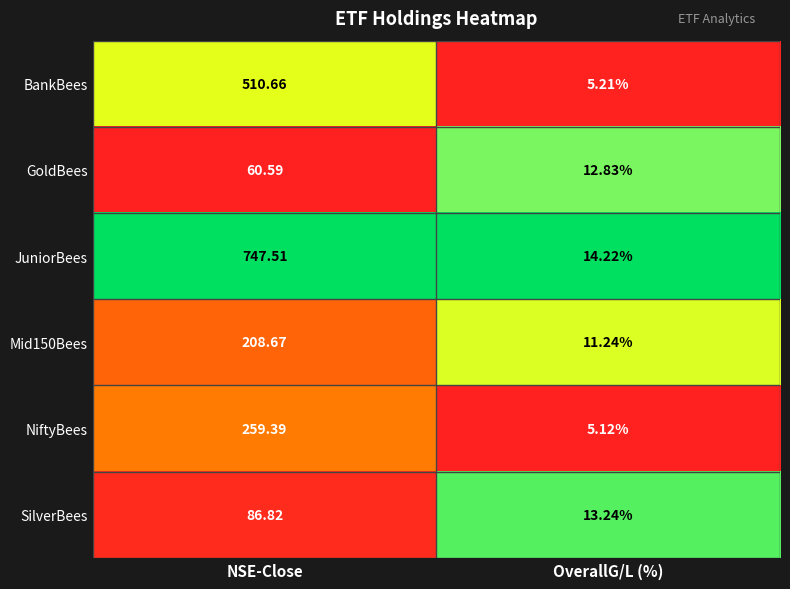

At which category is the sum across all series the highest?

NSE-Close